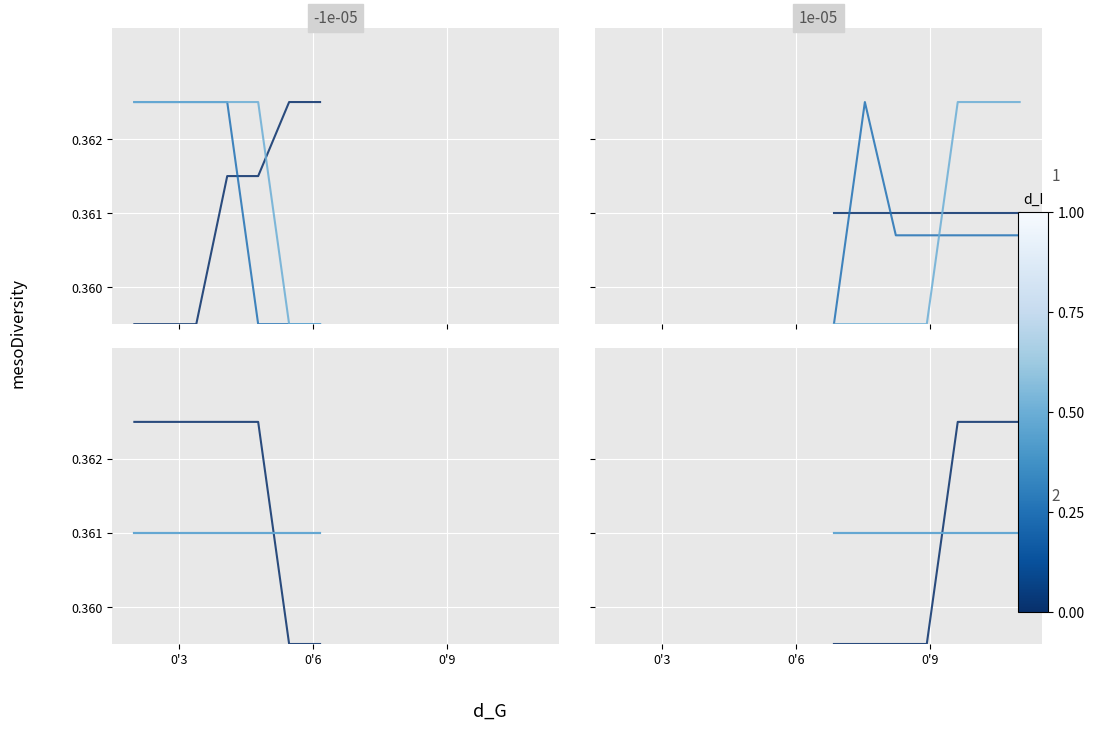

The M4 series shows 0.6 at 4. True or false?

False